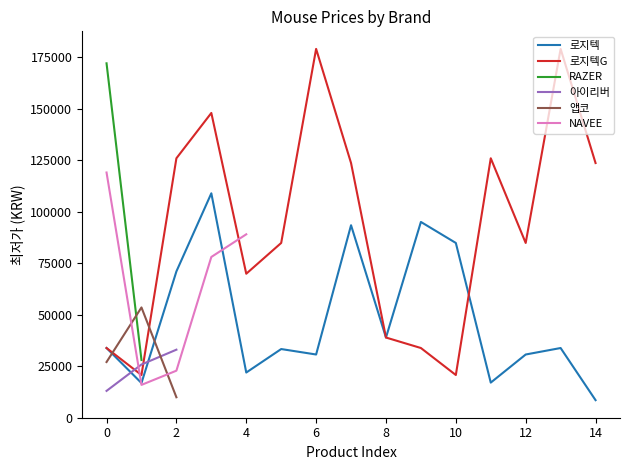

What is the lowest value of the 로지텍 series?

8490